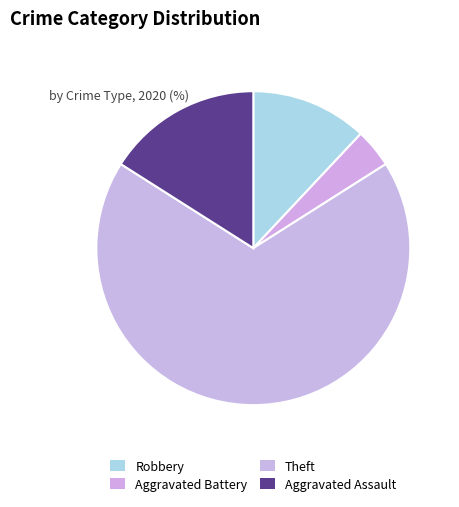

How many slices are in this pie chart?

4